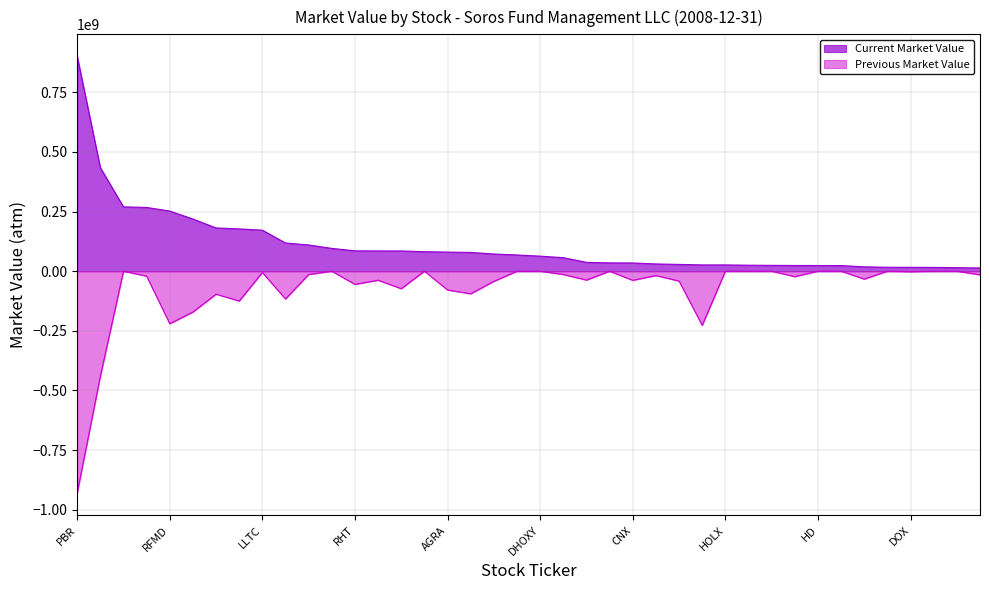

At PBR, list the series in order from largest to smallest.

Current Market Value, Previous Market Value